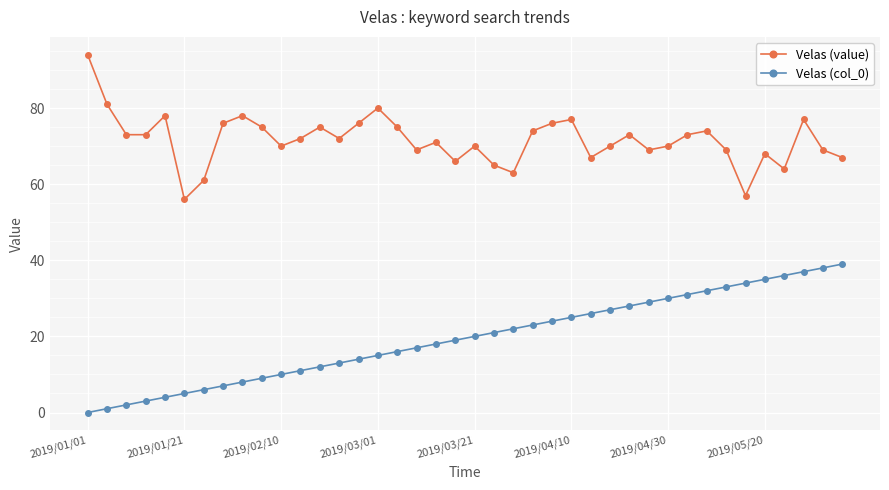

True or false: Velas (value) has more than 2 points higher than both neighbors.

True